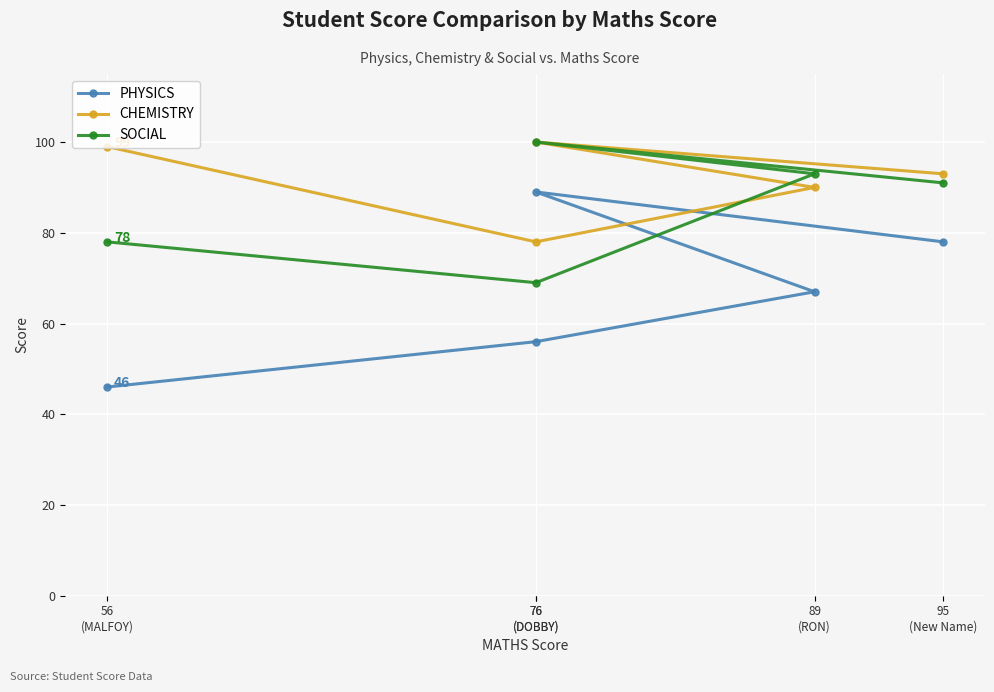

What is the difference between the highest and lowest values at 56
(MALFOY)?

53